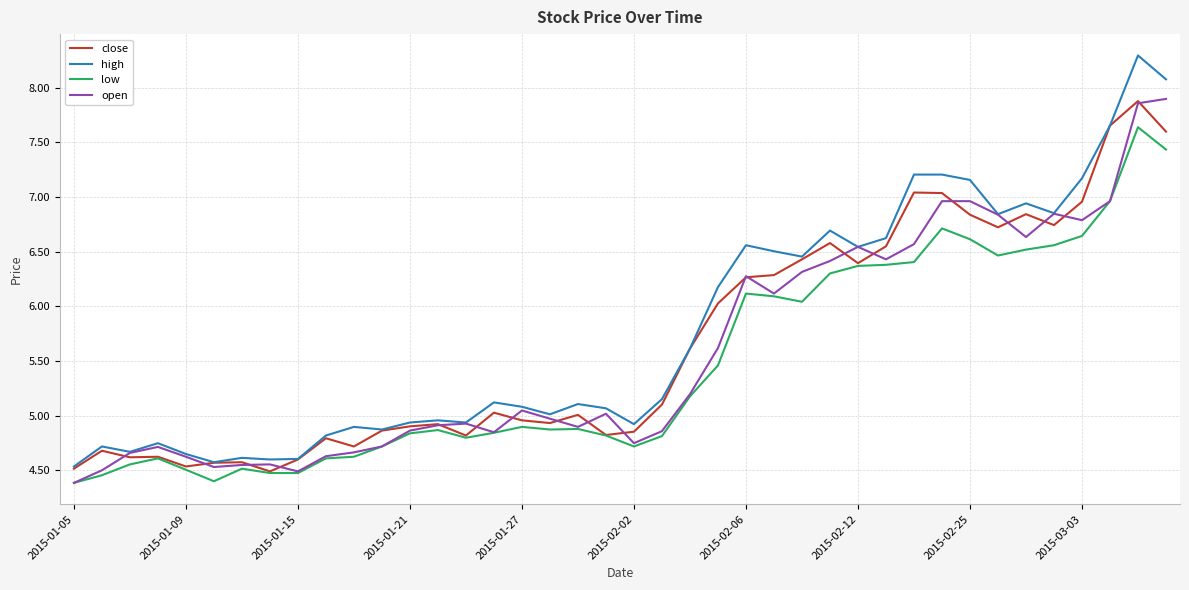

Which series has the largest range (max minus min)?

high